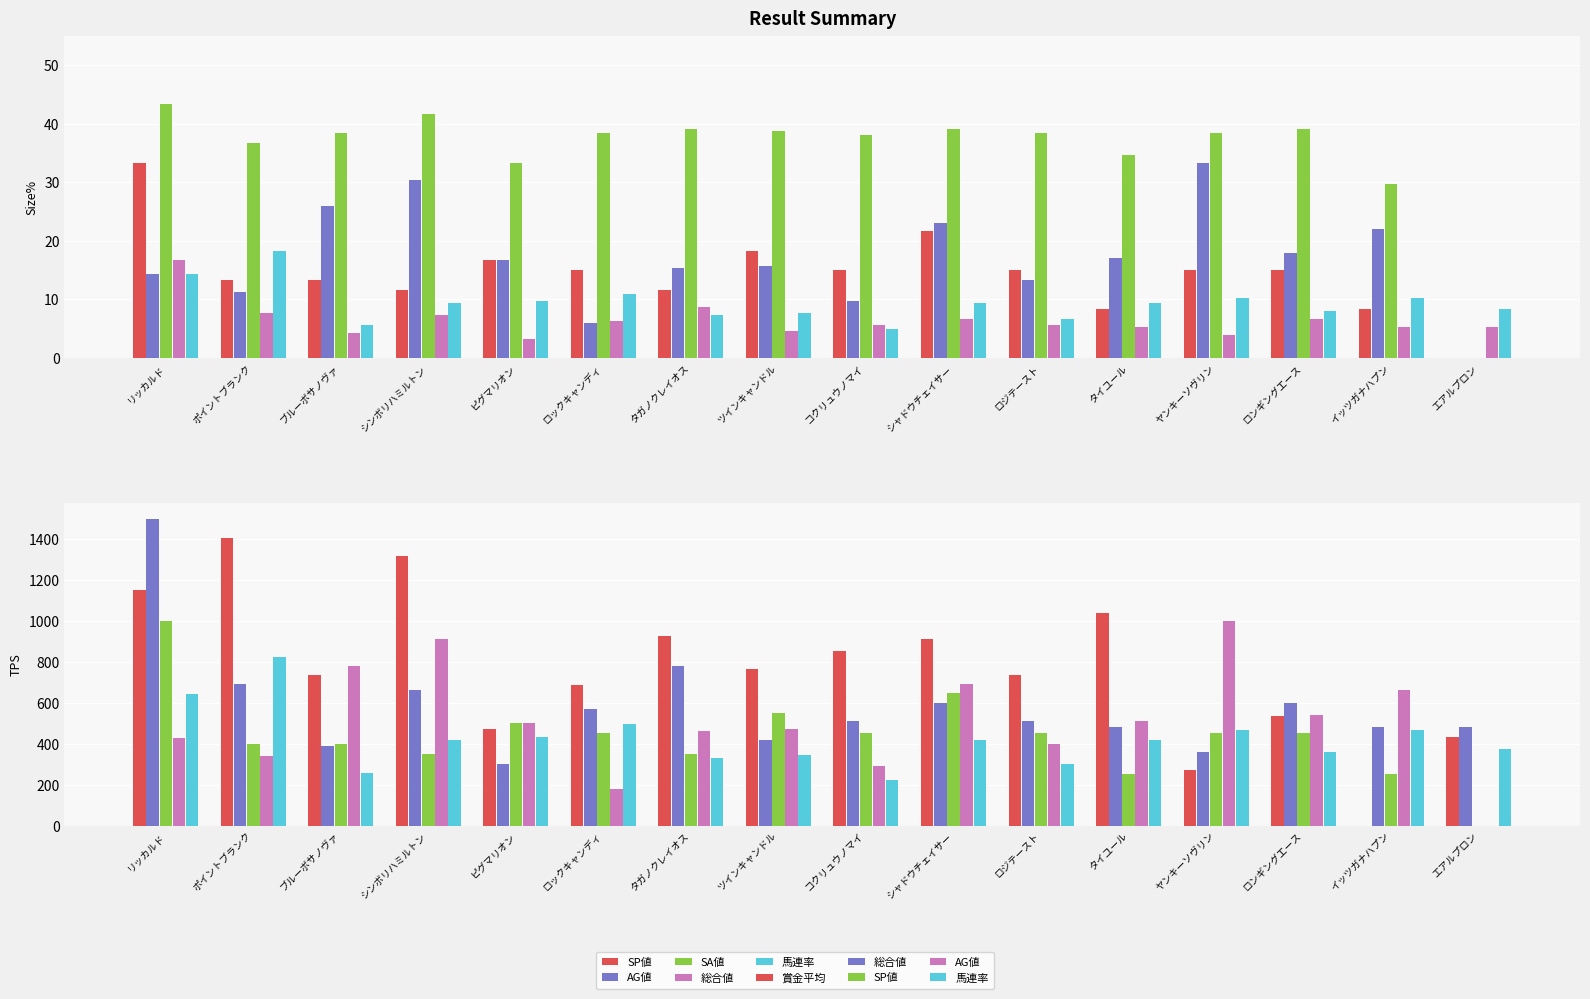

What is the label of the 10th bar from the left?

シャドウチェイサー